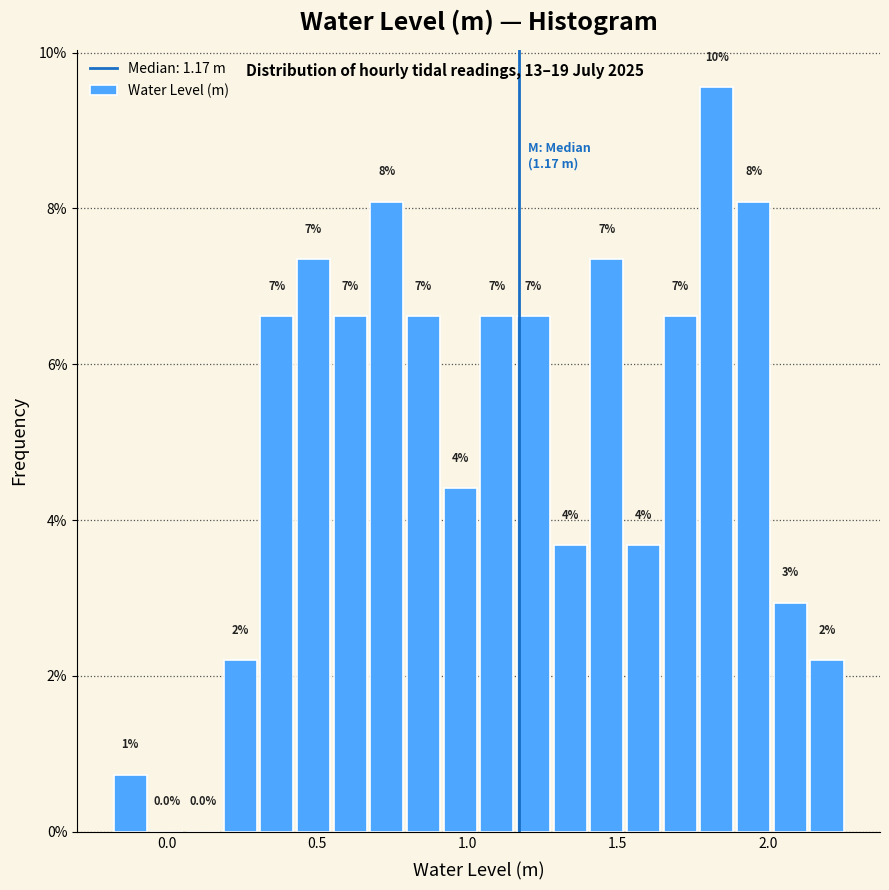

Read against the x-axis, roughly where is the centre of the tallest bar?

1.85